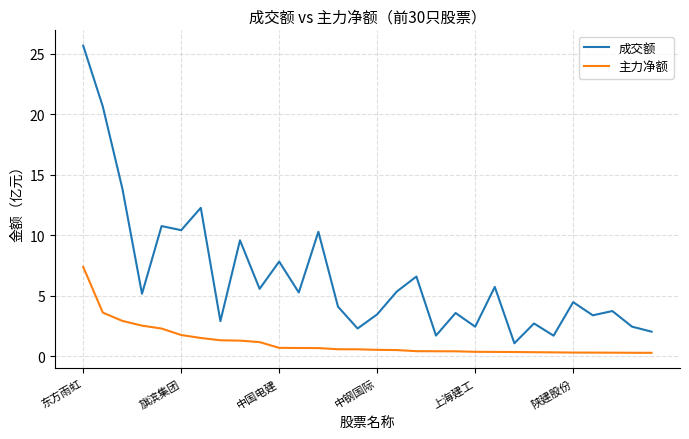

True or false: 成交额 and 主力净额 intersect in this chart.

False